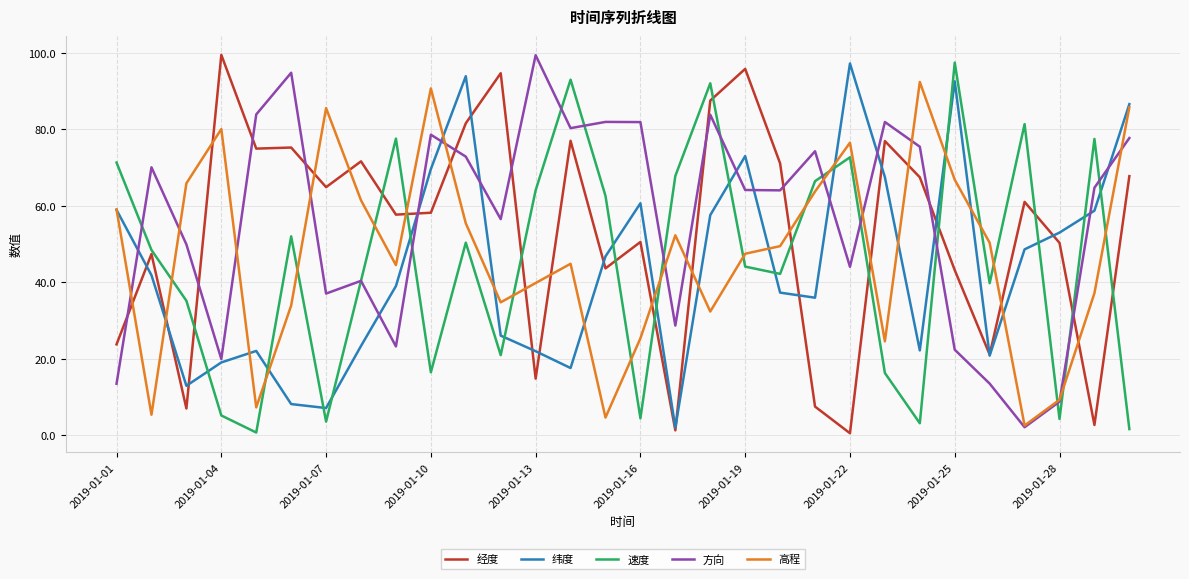

Which series ends up on top after the final intersection of 纬度 and 速度?

纬度